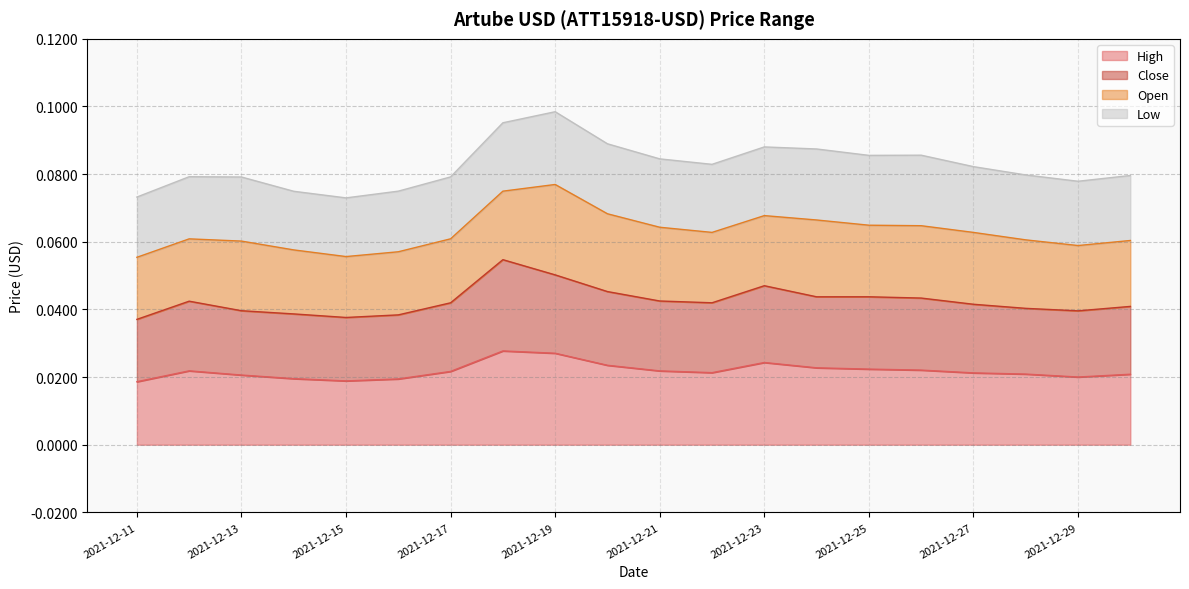

The High series shows 0.0 at 2021-12-14. True or false?

False